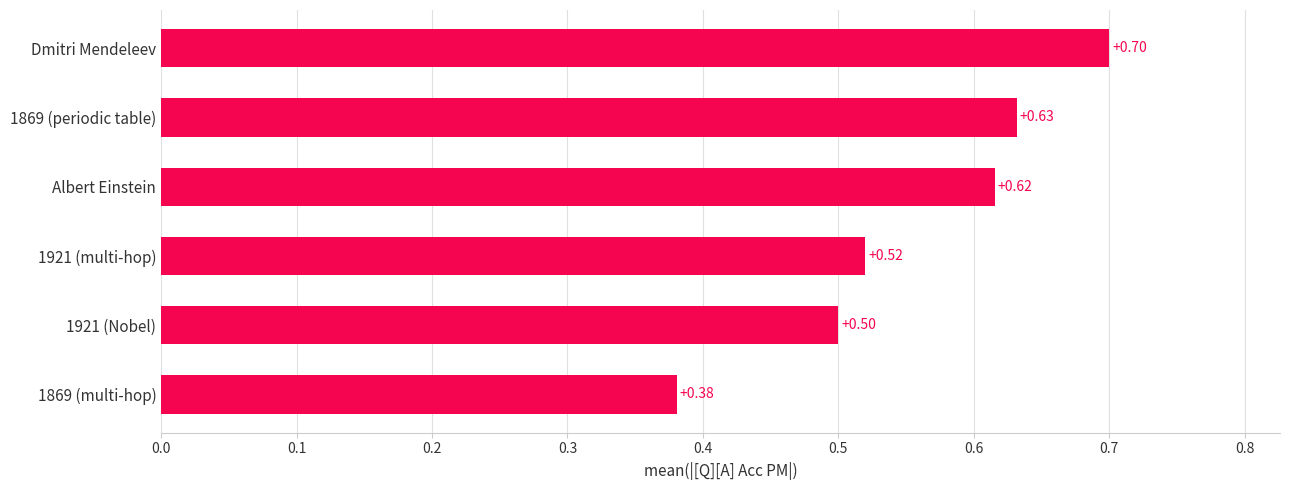

Which has a higher value, 1869 (periodic table) or Dmitri Mendeleev?

Dmitri Mendeleev